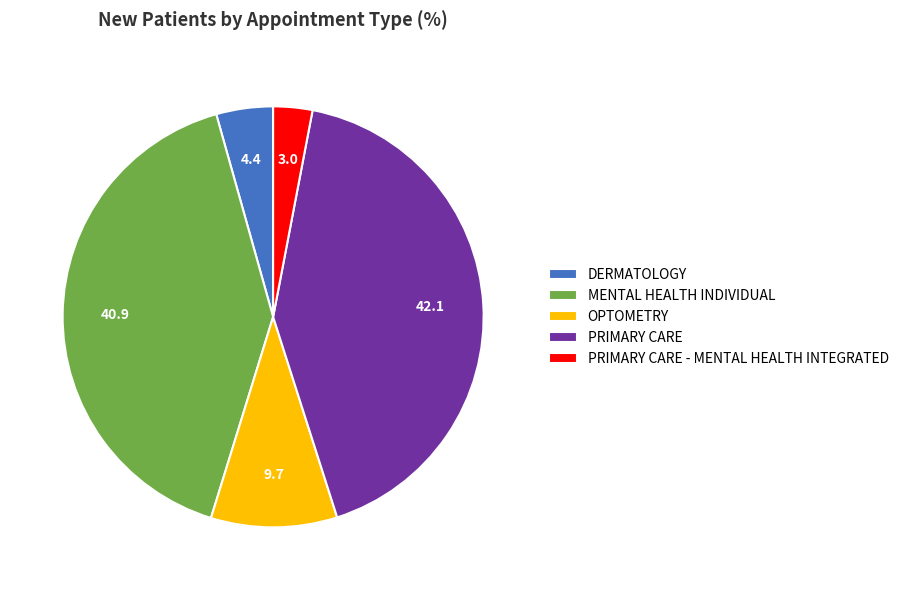

Does any single category account for the majority?

No